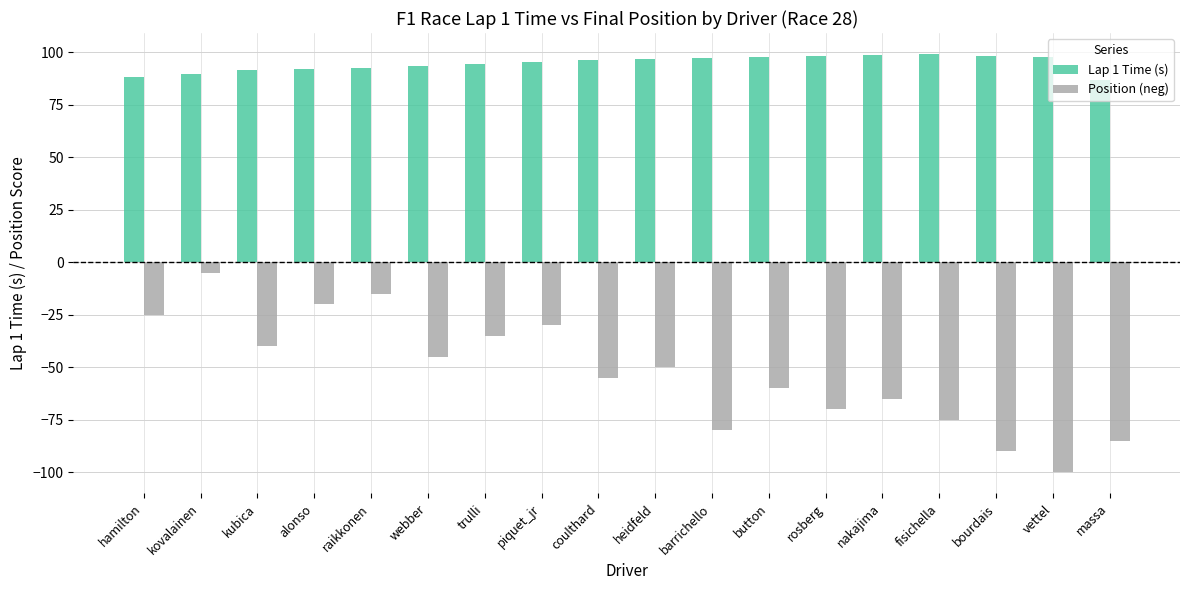

What value does the Position (neg) series have at kovalainen?

-5.0